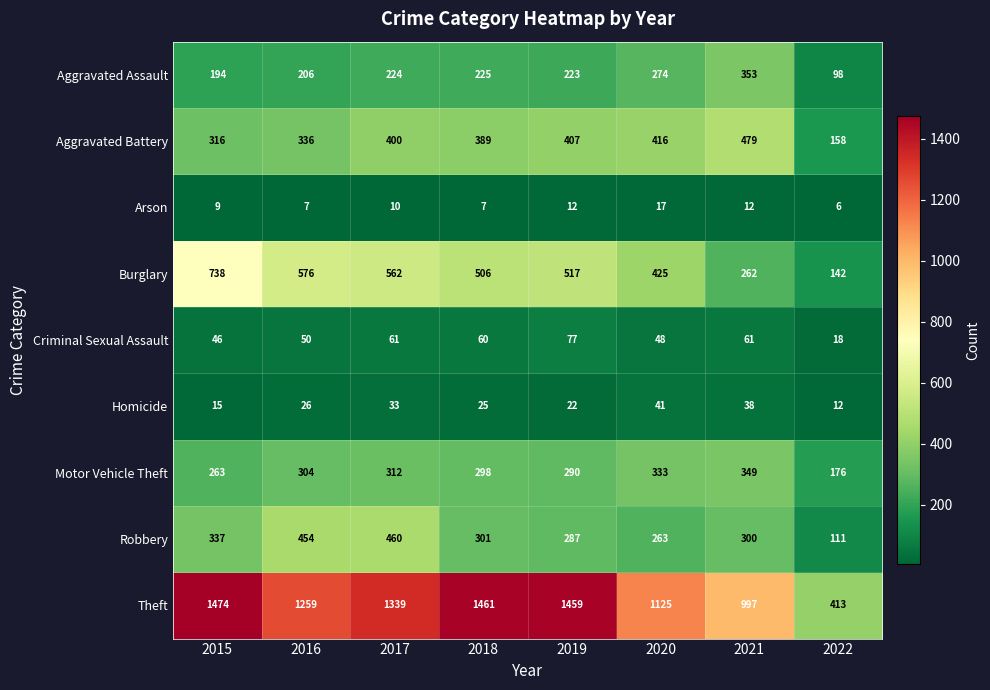

Count the number of data series in this chart.

9